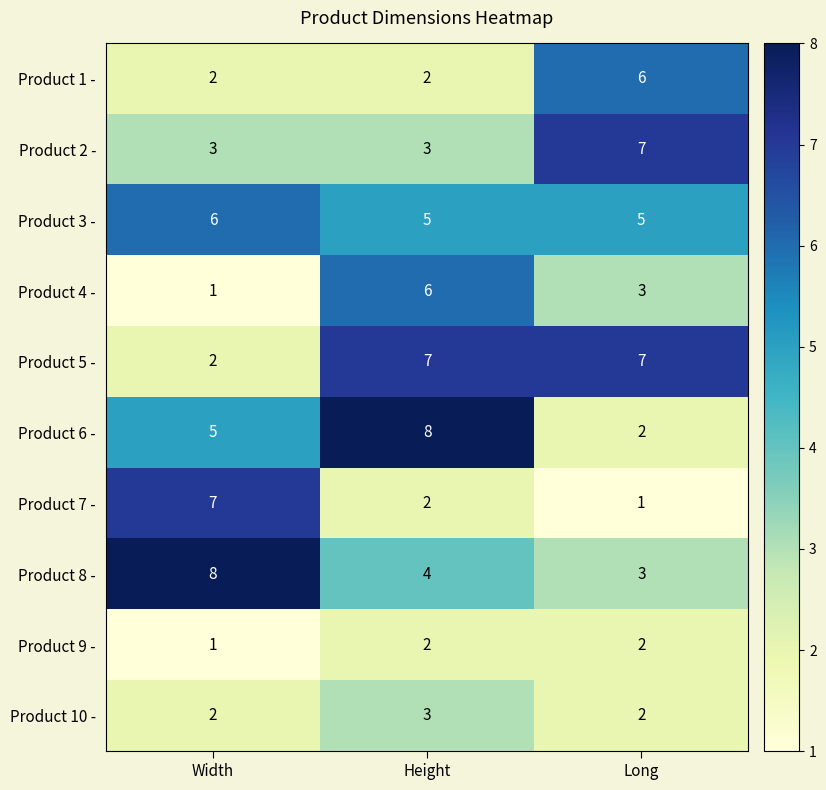

What is the lowest value of the Product 3 - series?

5